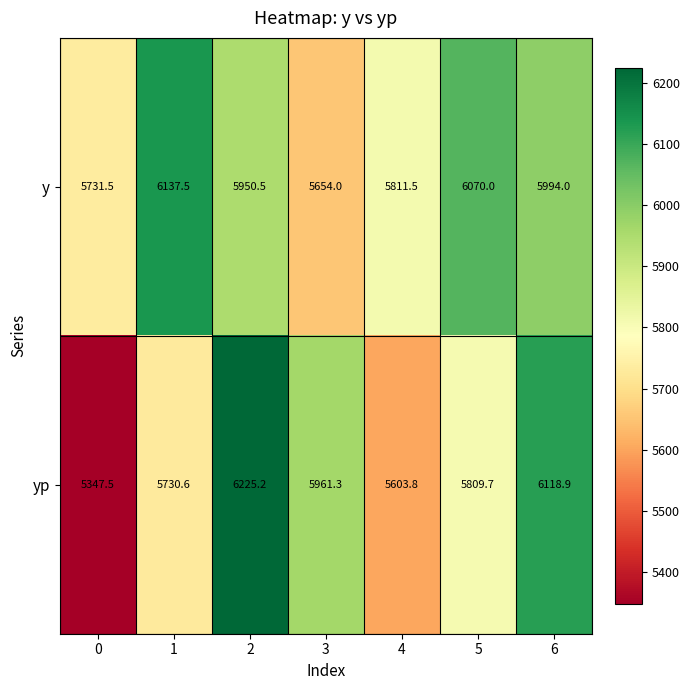

How many values in the yp series are below 5809?

3